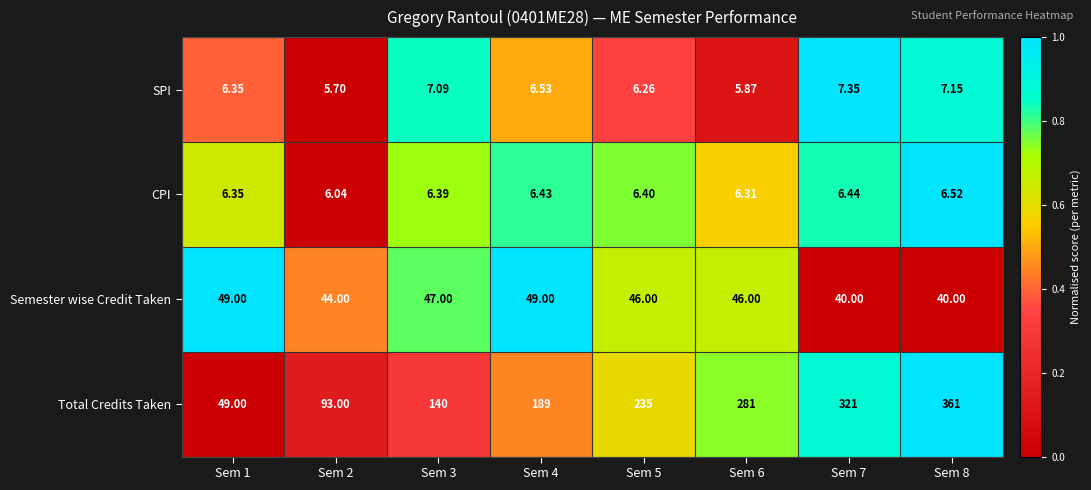

At Sem 8, list the series in order from smallest to largest.

CPI, SPI, Semester wise Credit Taken, Total Credits Taken